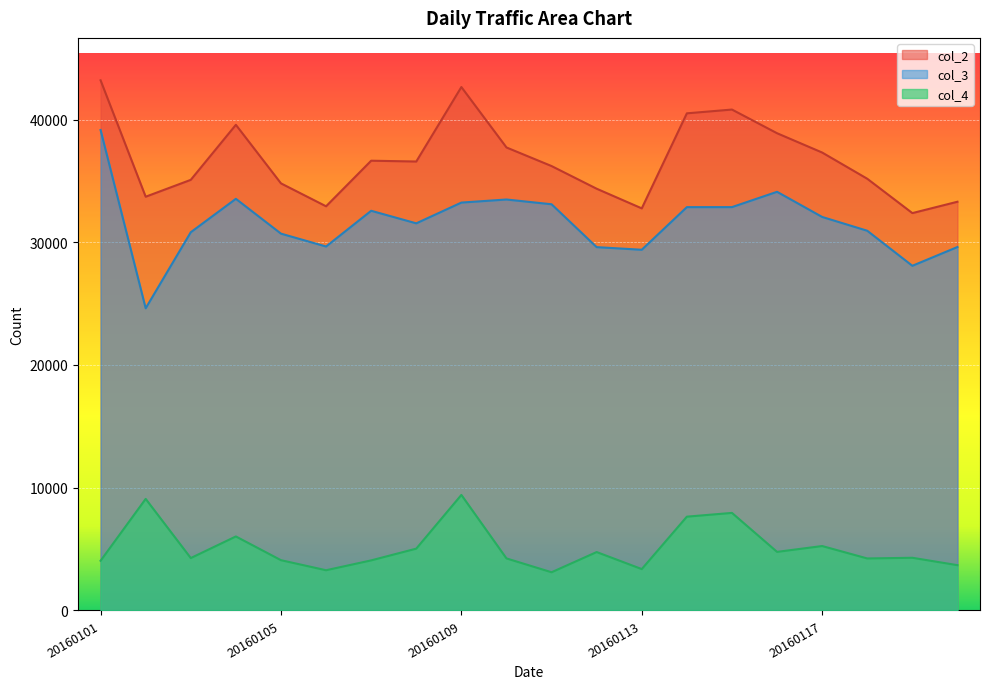

True or false: col_4 and col_2 intersect in this chart.

False